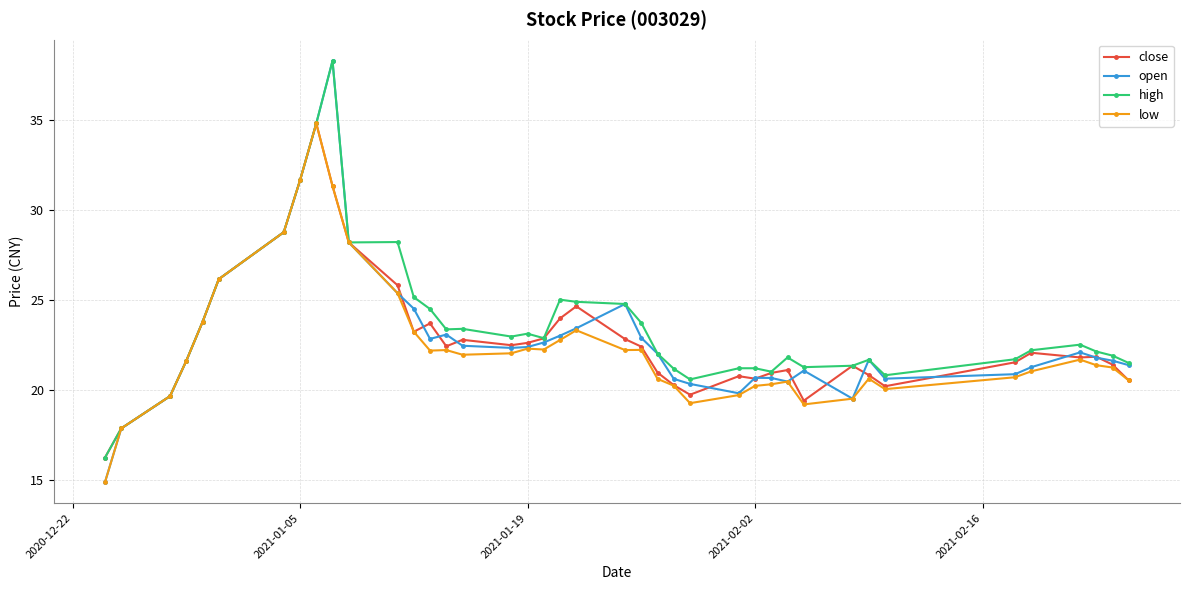

Which series has the largest range (max minus min)?

open